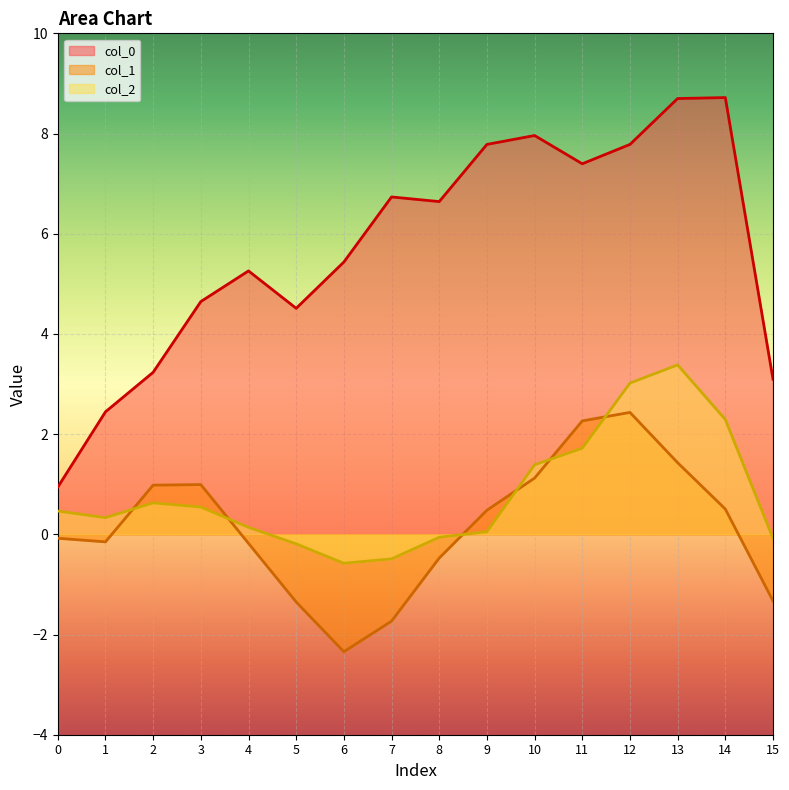

What is the difference between the second highest and second lowest values in the col_1 series?

4.0